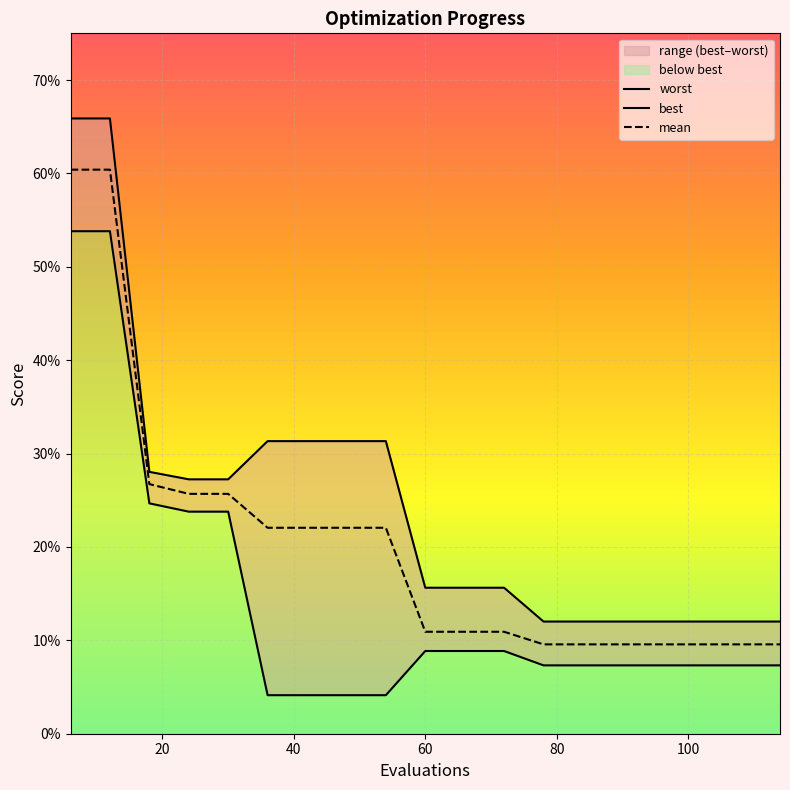

The worst series shows 0.4 at 24. True or false?

False